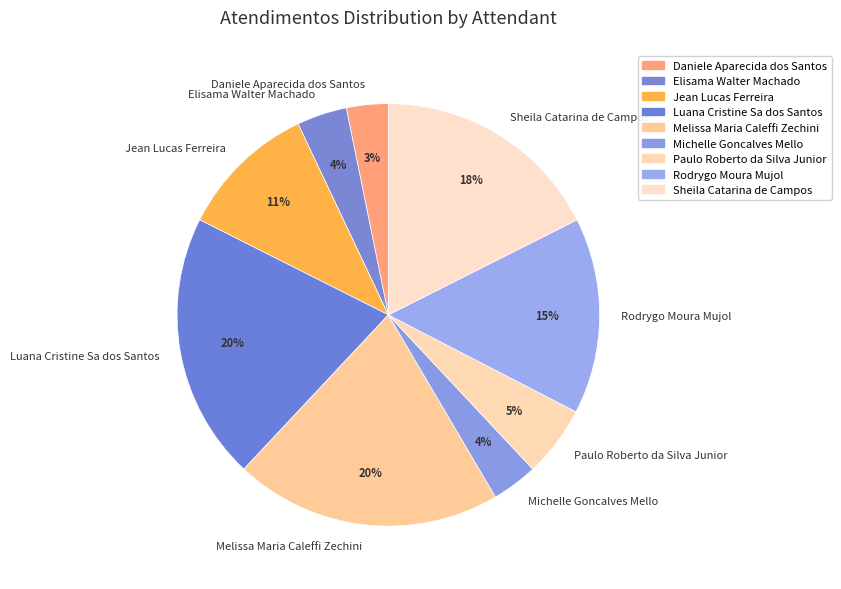

To the nearest percent, what portion does Michelle Goncalves Mello represent?

4%